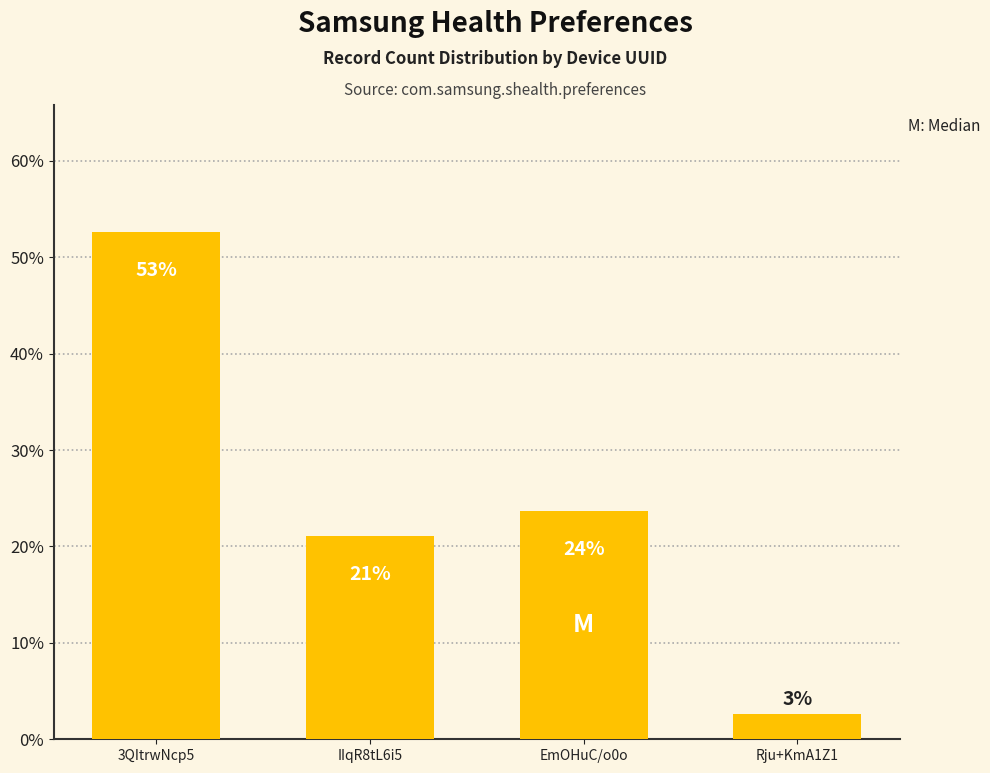

List the labels in order of value, largest first.

3QItrwNcp5, EmOHuC/o0o, IIqR8tL6i5, Rju+KmA1Z1